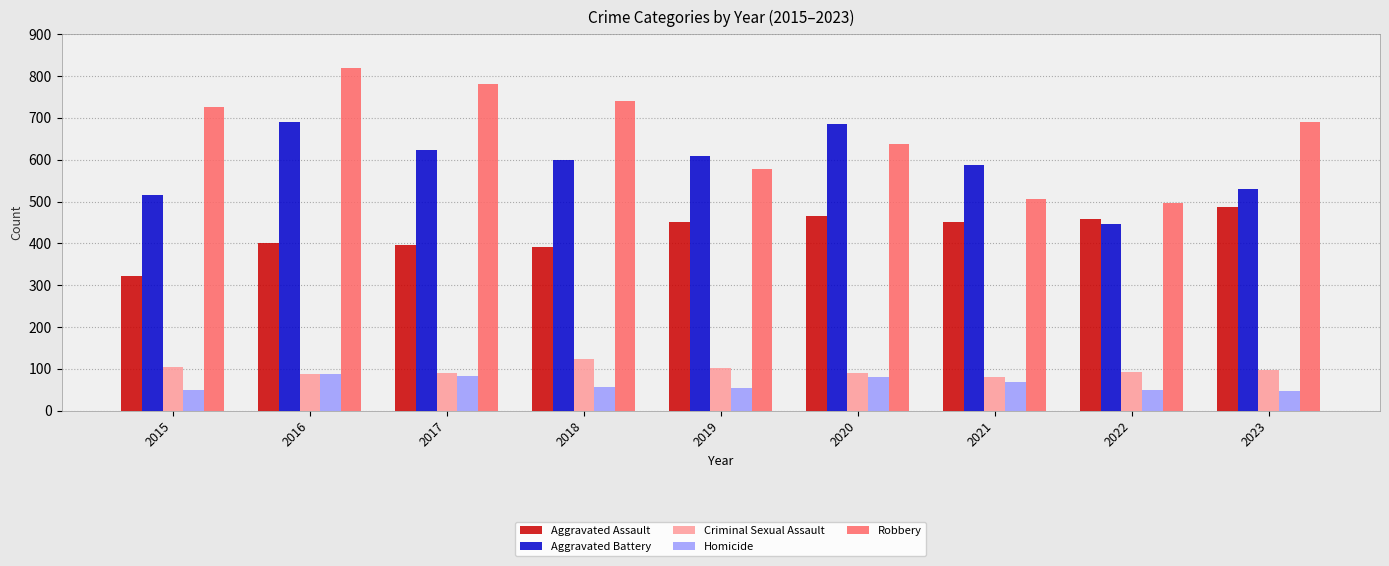

What is the minimum value shown in the chart?

48